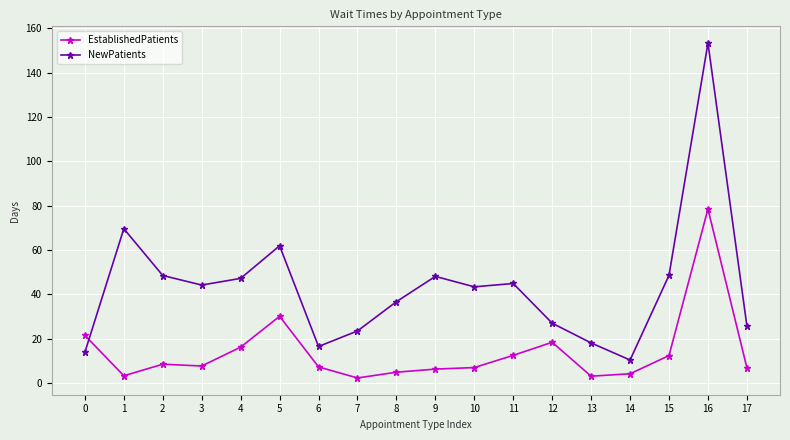

How many lines are shown in the chart?

2